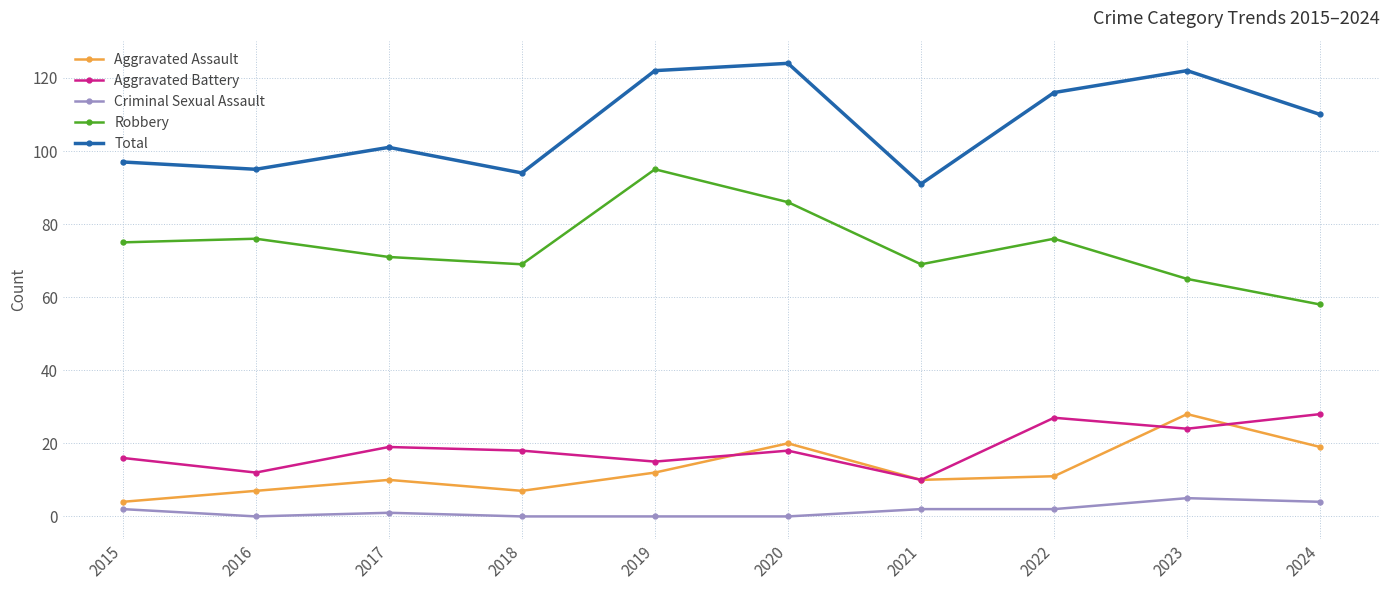

Is the value of Aggravated Battery at 2016 greater than the value of Total at 2021?

No